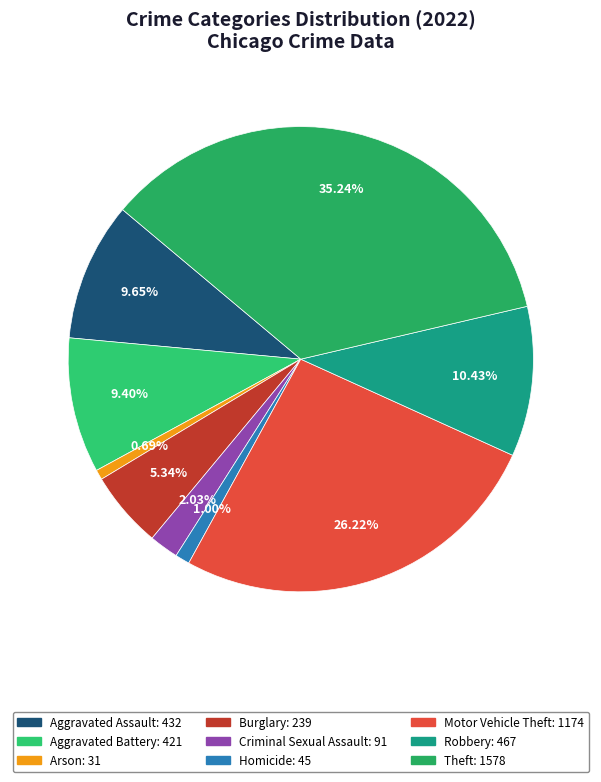

Combined, what portion of the pie is Arson and Criminal Sexual Assault?

2.7%